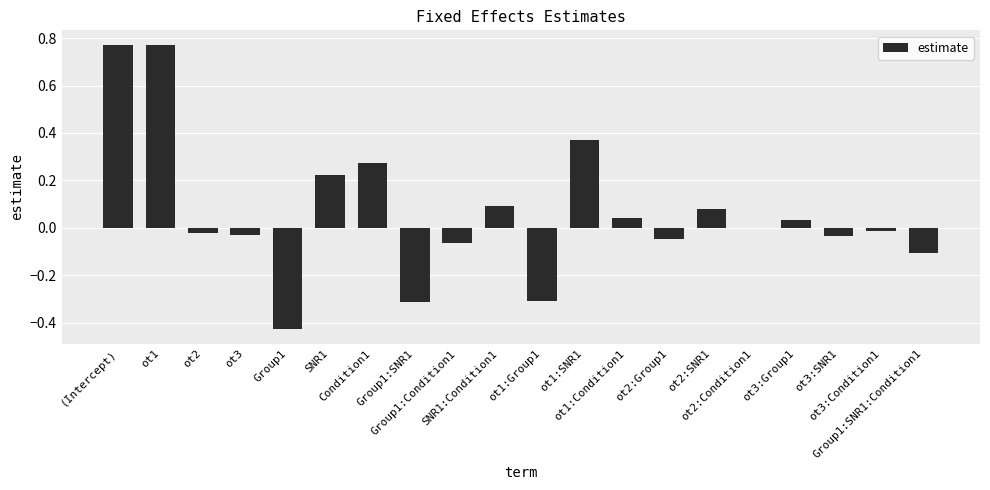

What is the sum of all values?

1.3